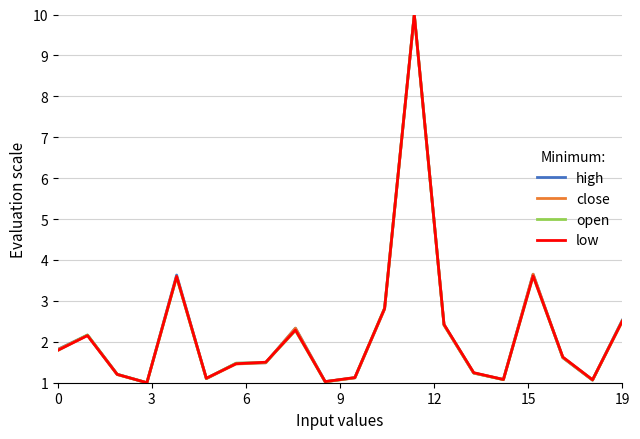

What is the lowest value of the high series?

1.0